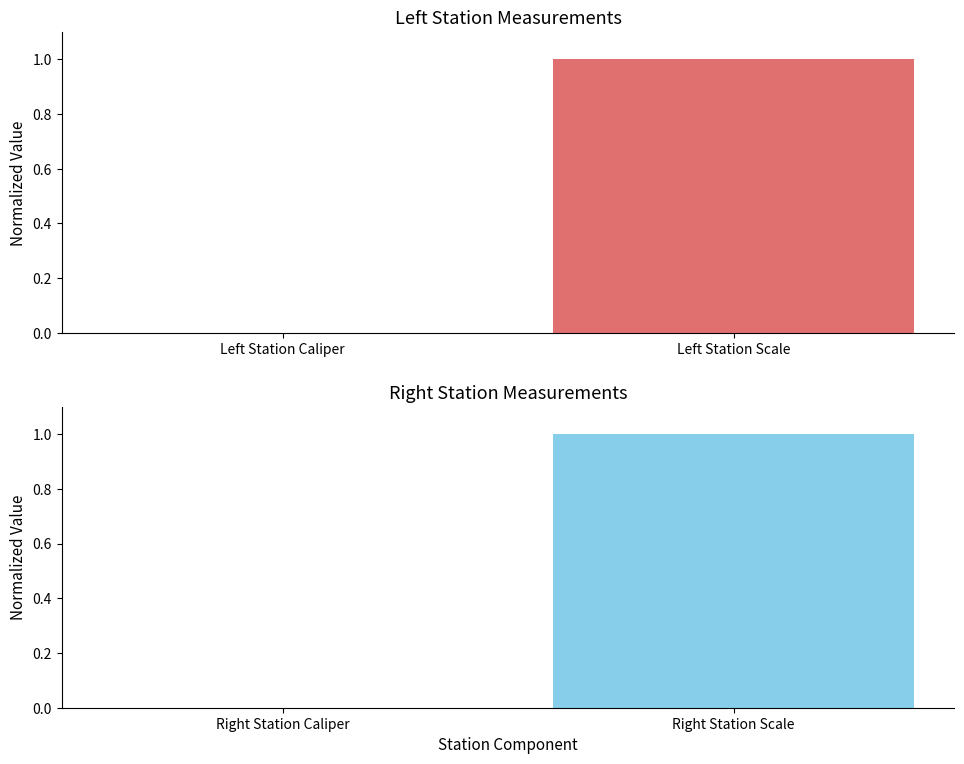

How many data points does each series have?

2